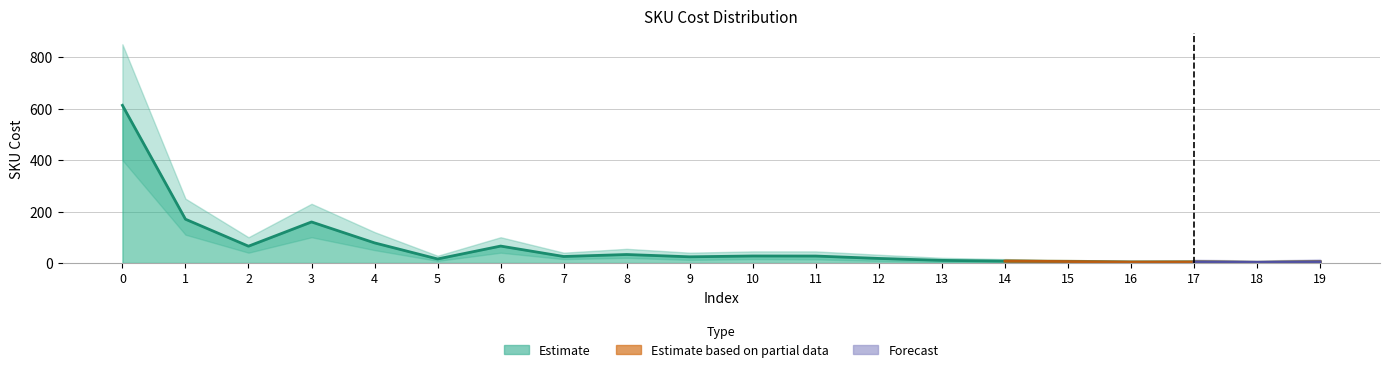

What is the total value across all series at 9?

76.0